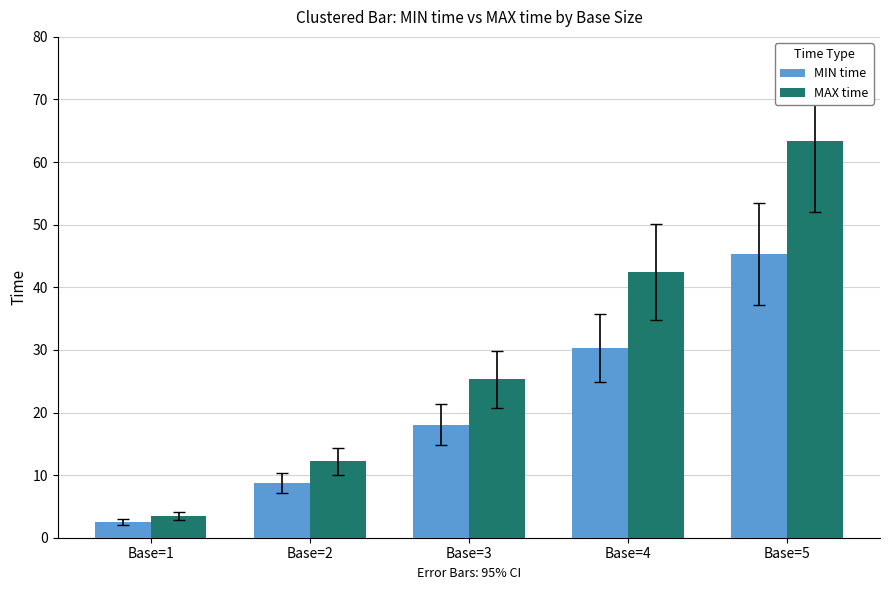

At how many categories does at least one series exceed 23?

3